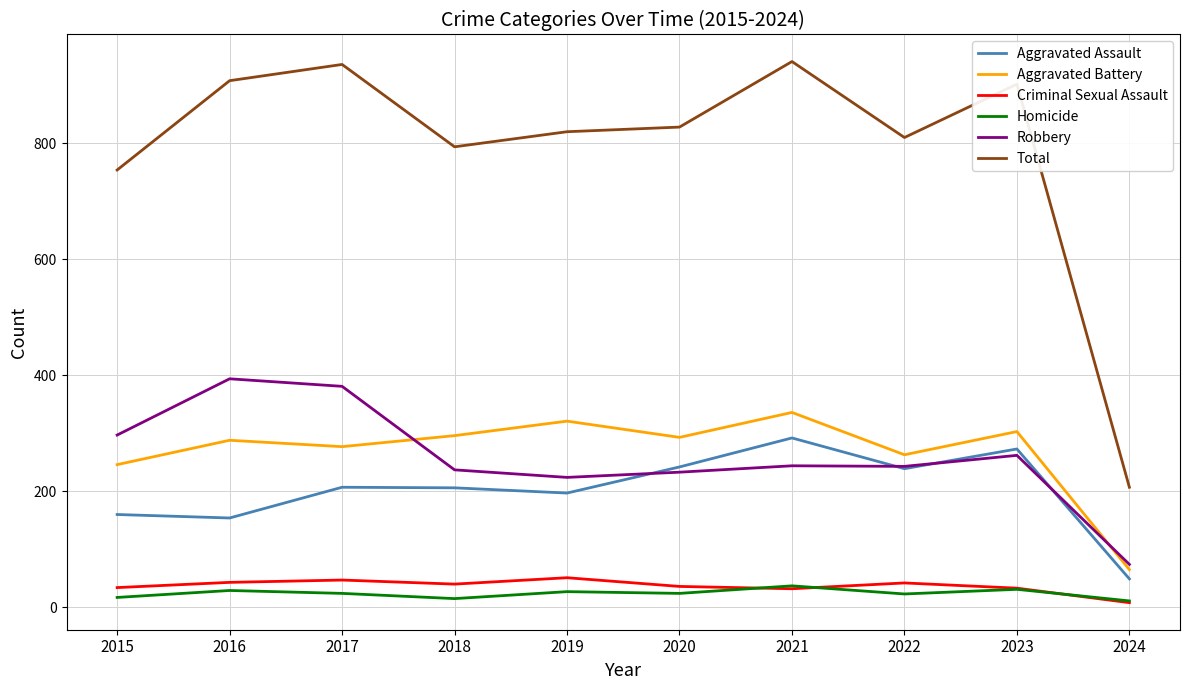

What is the sum of the Criminal Sexual Assault values at 2016 and 2021?

75